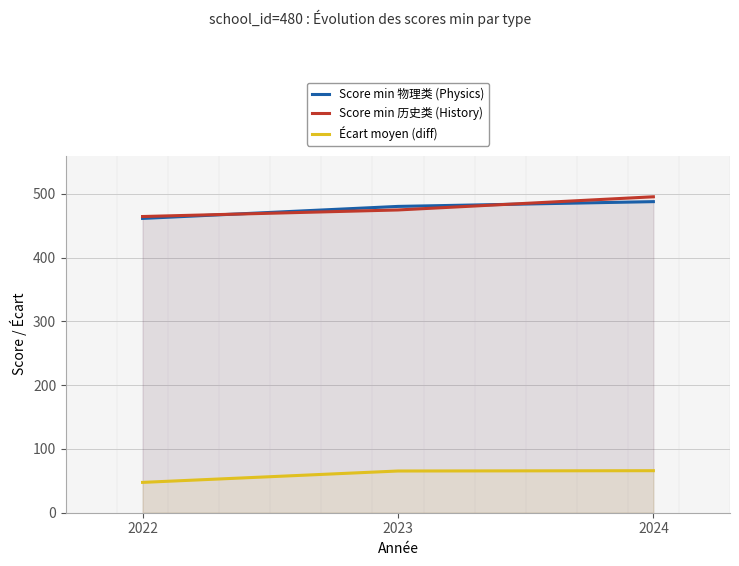

Is the value of Score min 物理类 (Physics) at 2022 greater than the value of Écart moyen (diff) at 2024?

Yes